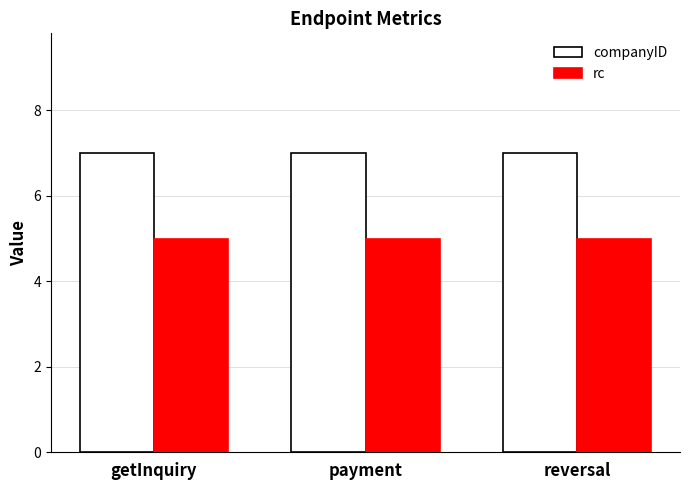

Rank the series by their average value, from lowest to highest.

rc, companyID